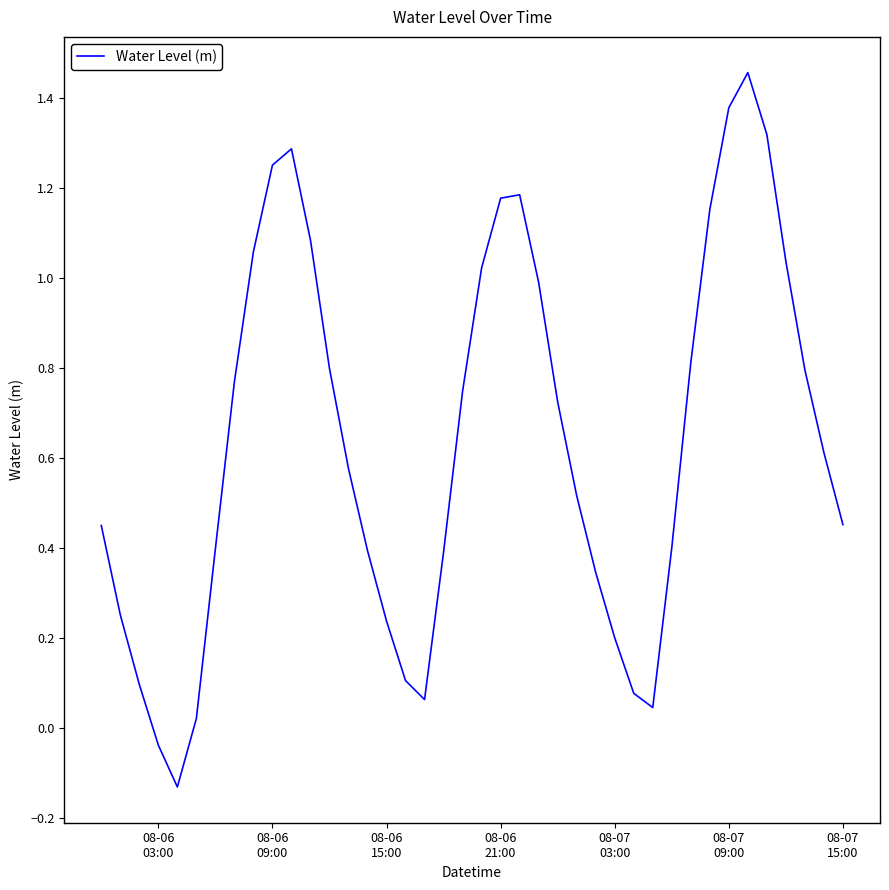

What is the difference between the maximum and minimum values?

1.6